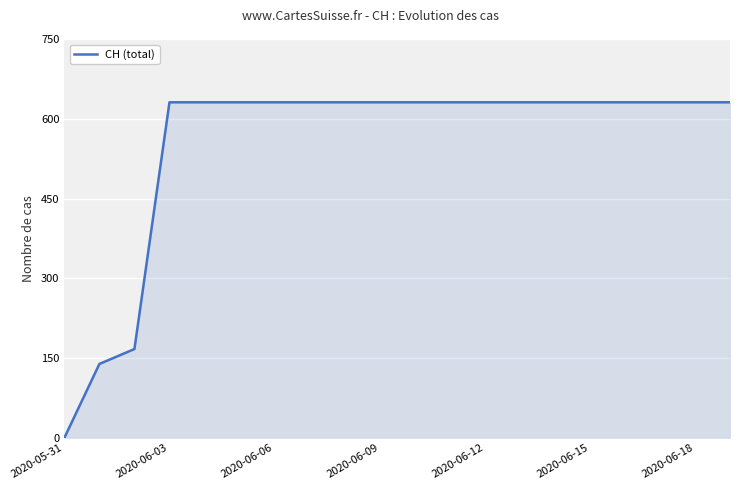

Does the chart display data point markers on the line(s)?

No